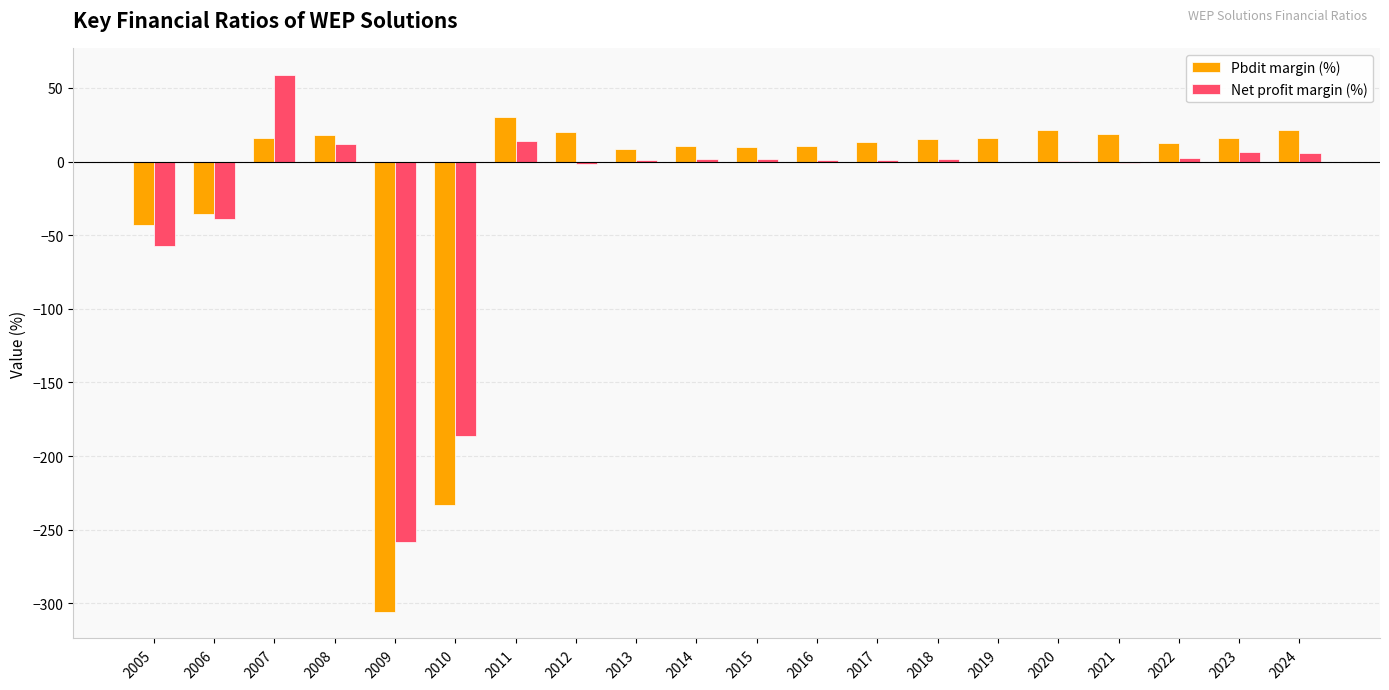

True or false: Pbdit margin (%) has a value of -12.8 at 2006.

False